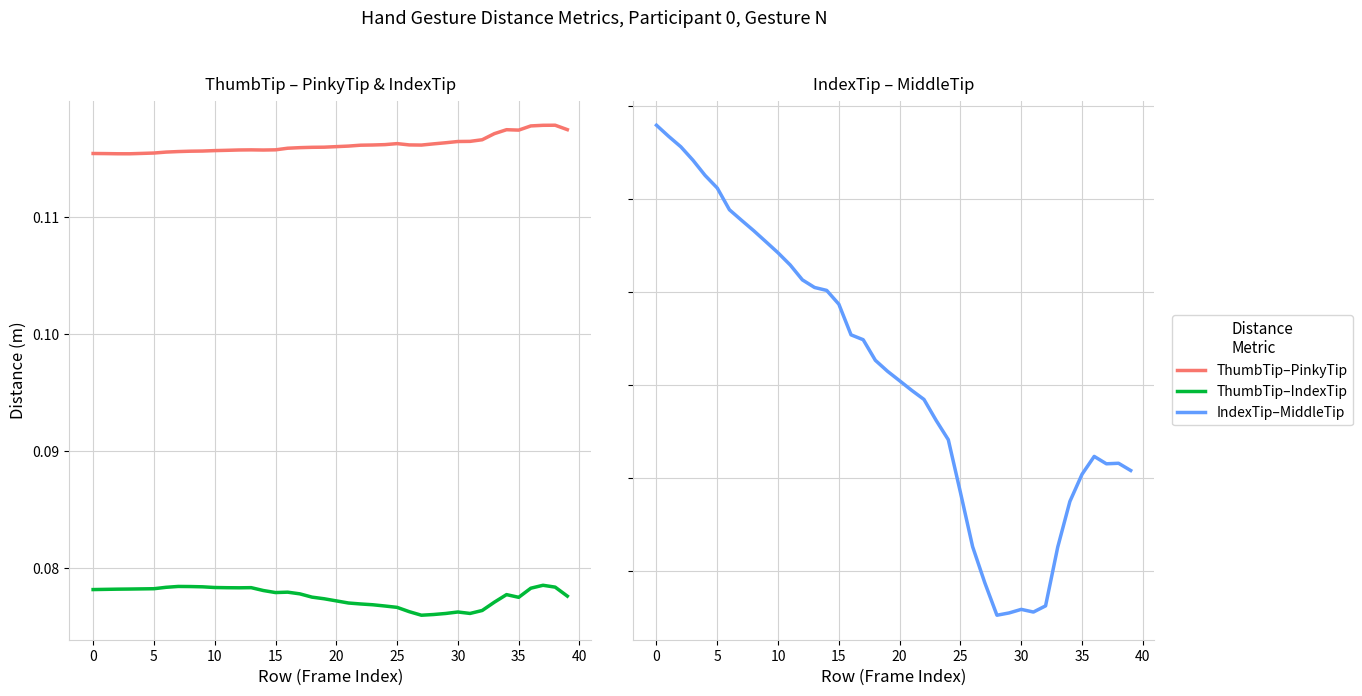

Between 39 and 5, which is larger?

39